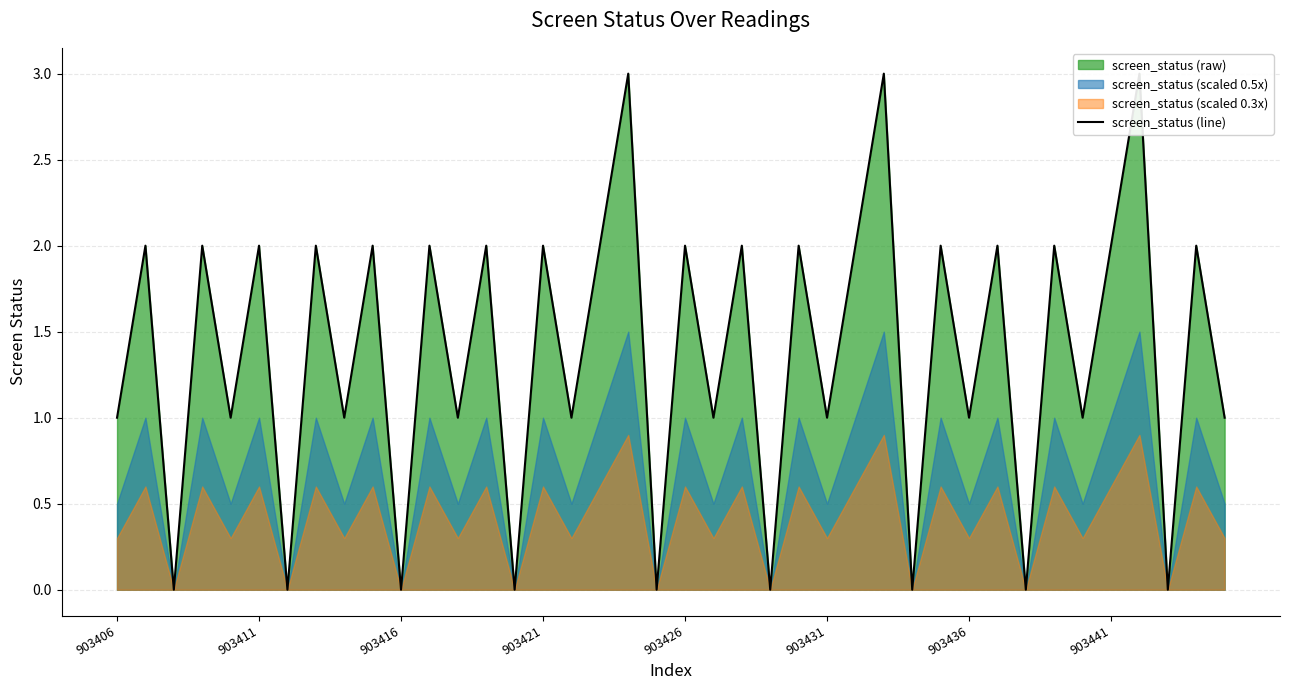

True or false: the data shows 0 at 903416.

True